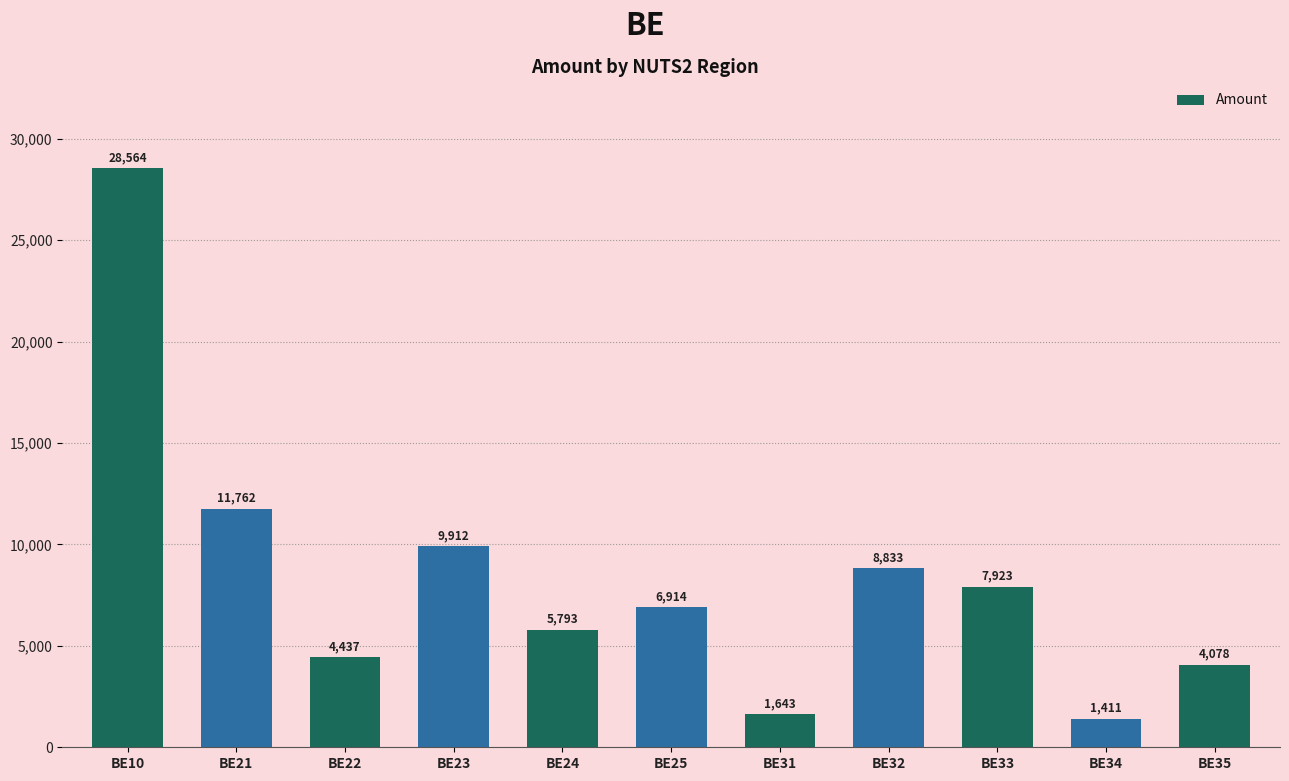

Read the value at BE34, to the nearest 10.

1410